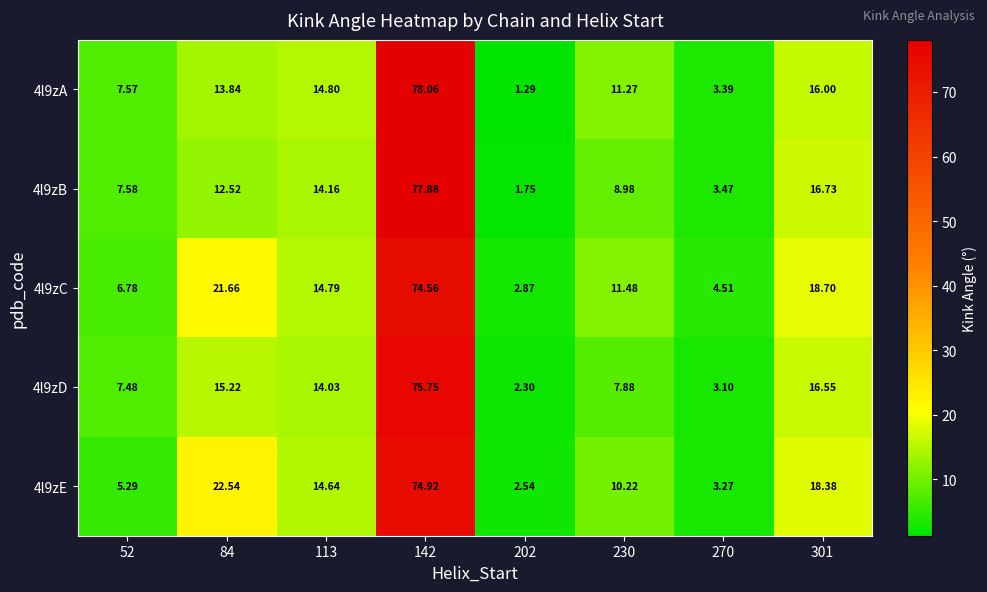

Is the value of 4l9zD at 142 greater than the value of 4l9zC at 84?

Yes